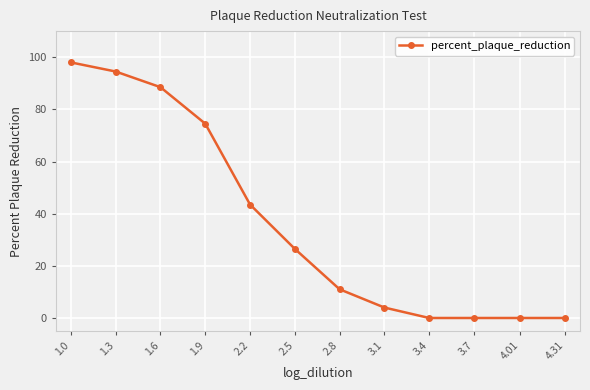

What is the change in value from 1.6 to 2.8?

-77.5